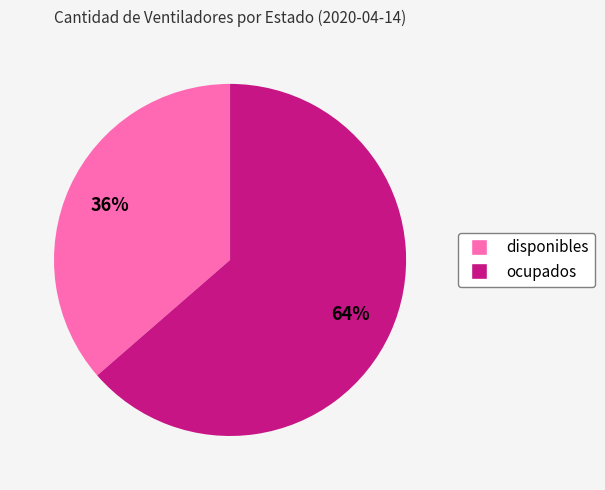

How many segments does this pie chart have?

2